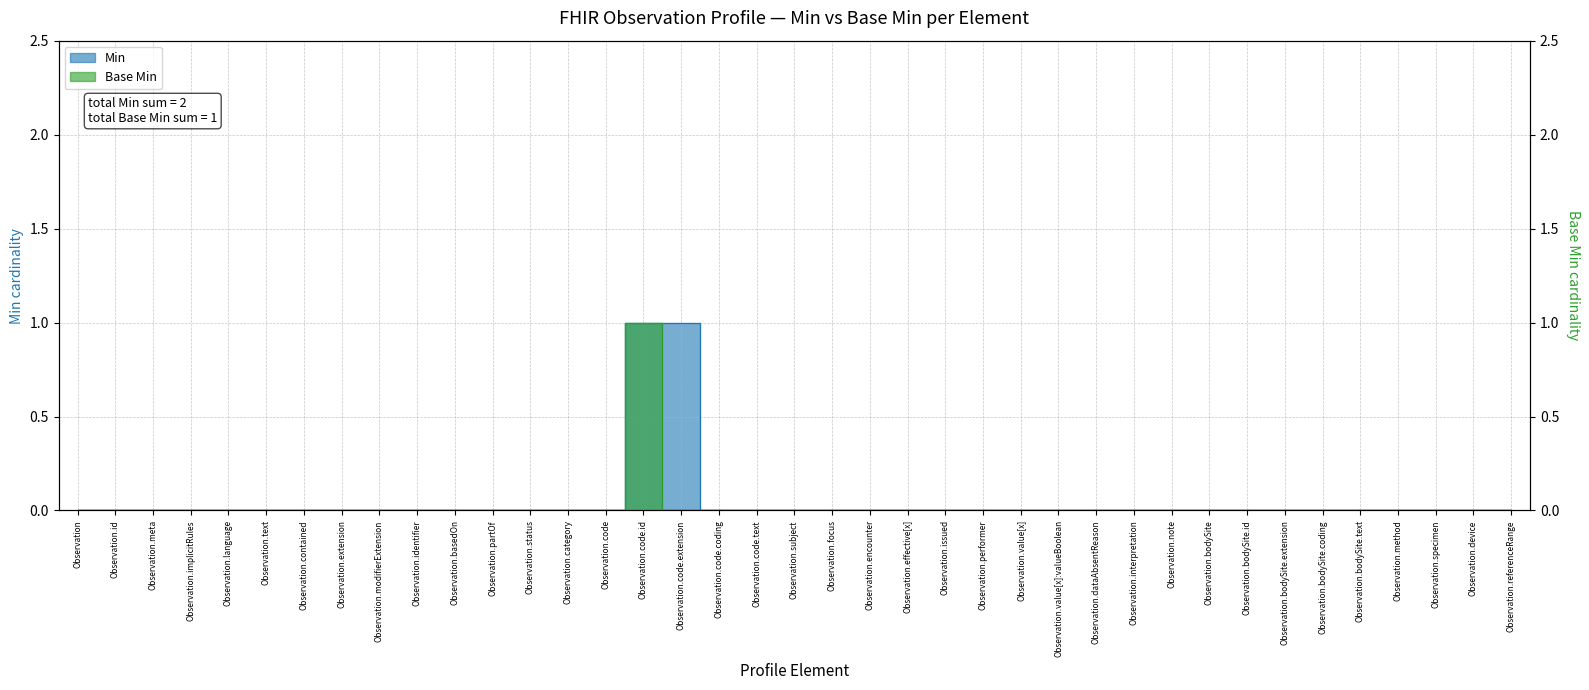

How many lines are shown in the chart?

2